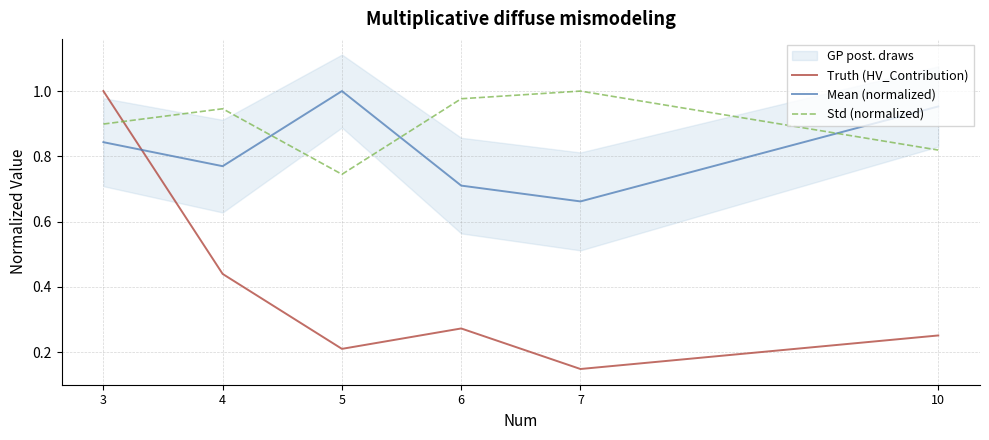

Is the value of Std (normalized) at 5 greater than the value of Mean (normalized) at 4?

No